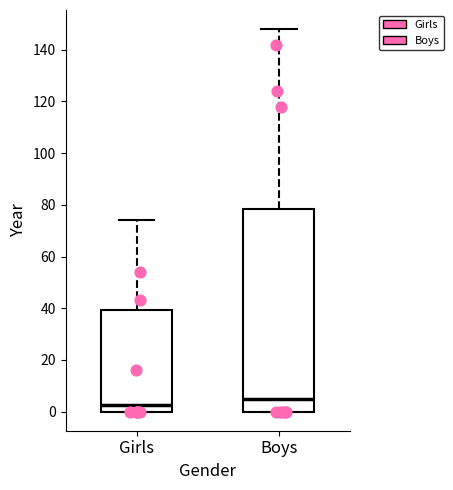

Where is the upper edge of the box for Girls on the y-axis? The values are not printed on the chart, so give them approximately, as read against the axis.

40